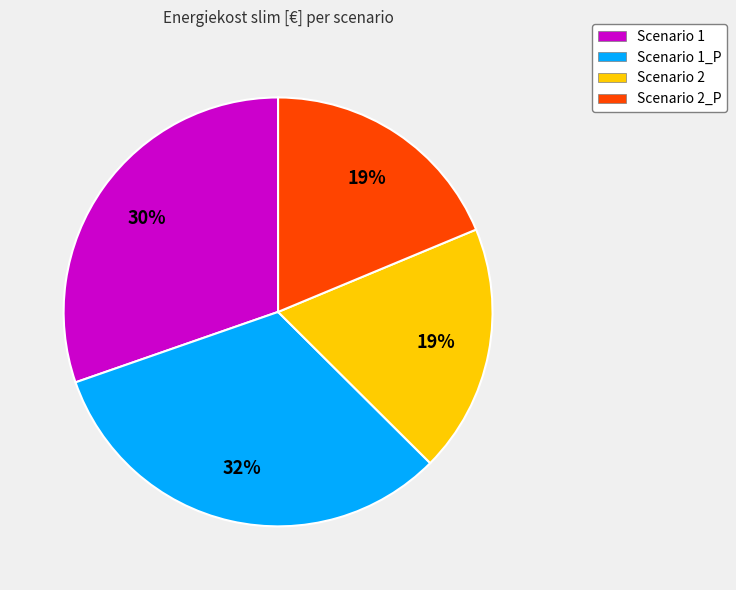

To the nearest percent, what portion does Scenario 1 represent?

30%